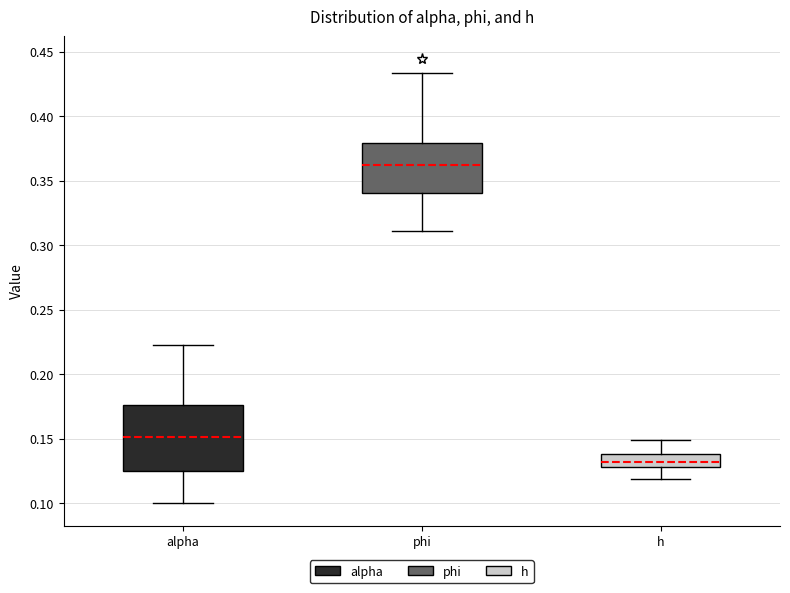

Comparing the boxes themselves (not the whiskers), which one is the tallest?

alpha